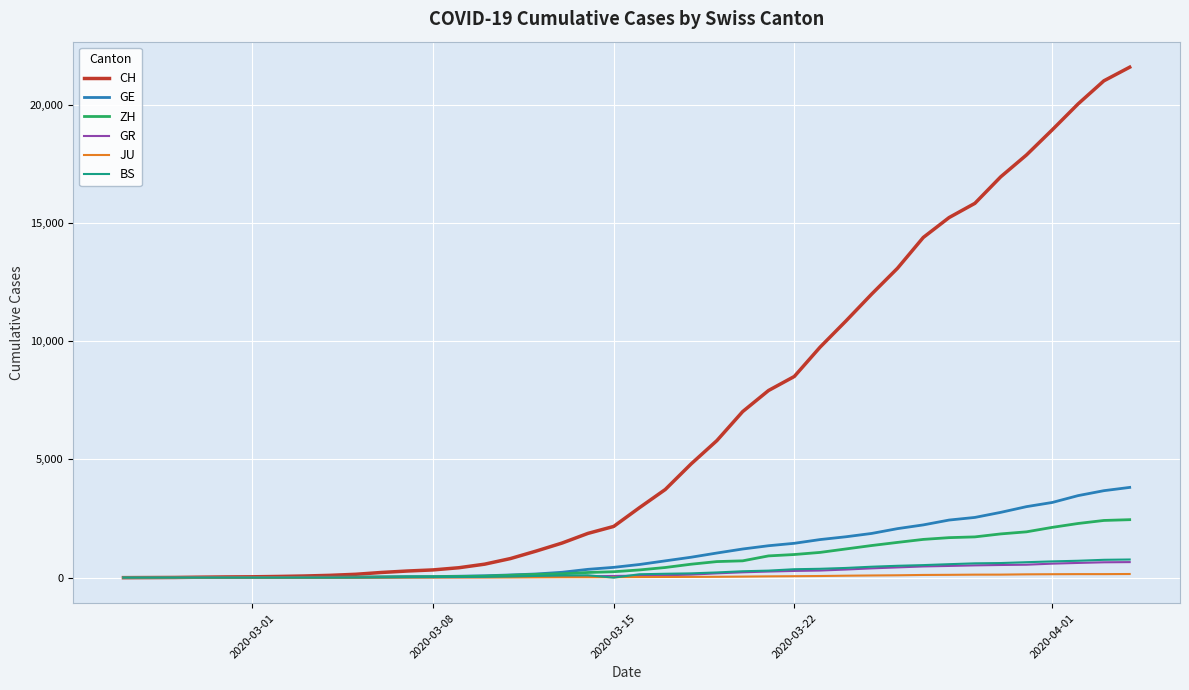

Which series has the largest range (max minus min)?

CH